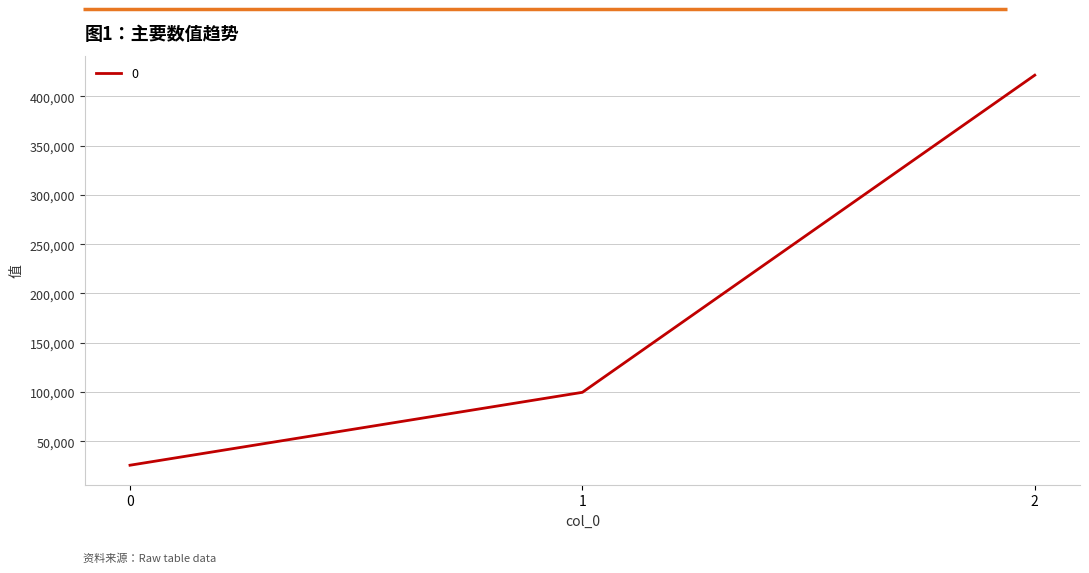

Read the value at 2, to the nearest 50.

421450